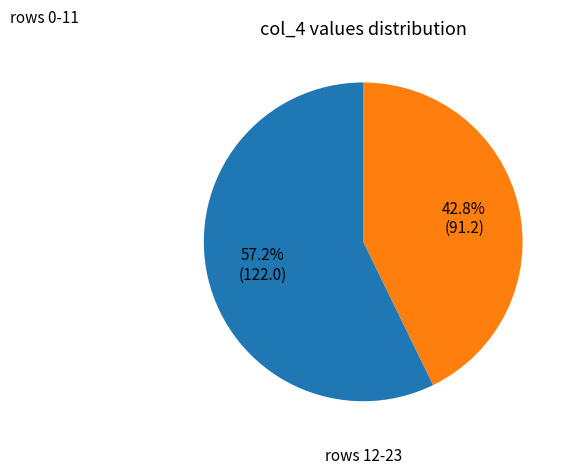

Does any single category account for the majority?

Yes